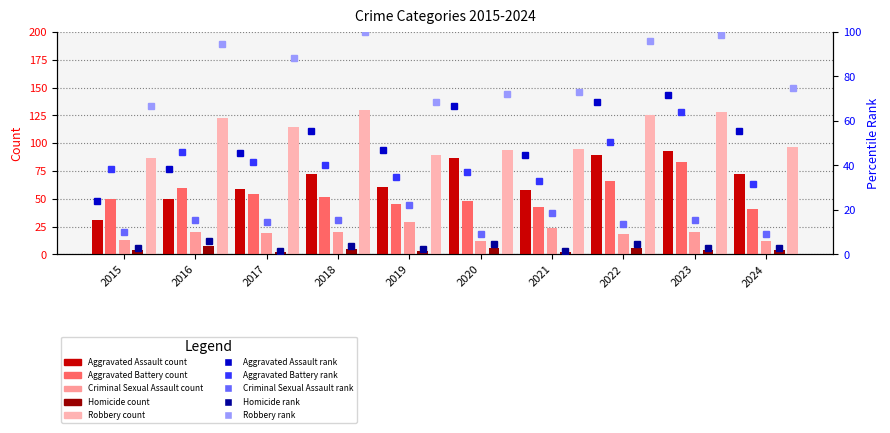

The Aggravated Assault series shows 61 at 2019. True or false?

True